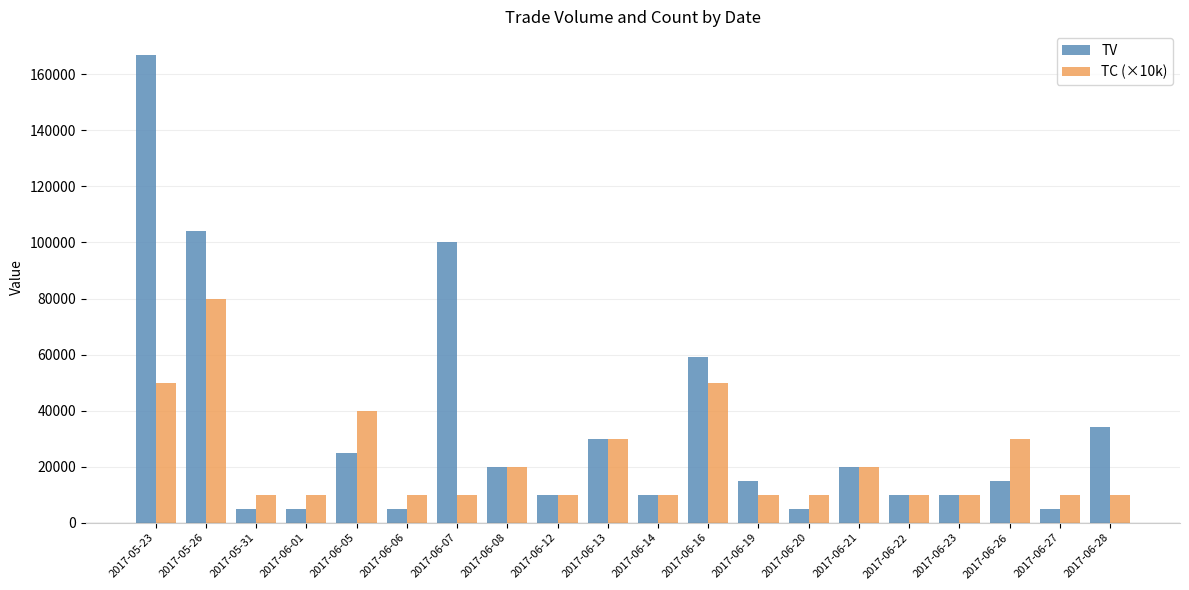

Is it true that TV equals 34000 at 2017-06-28?

True